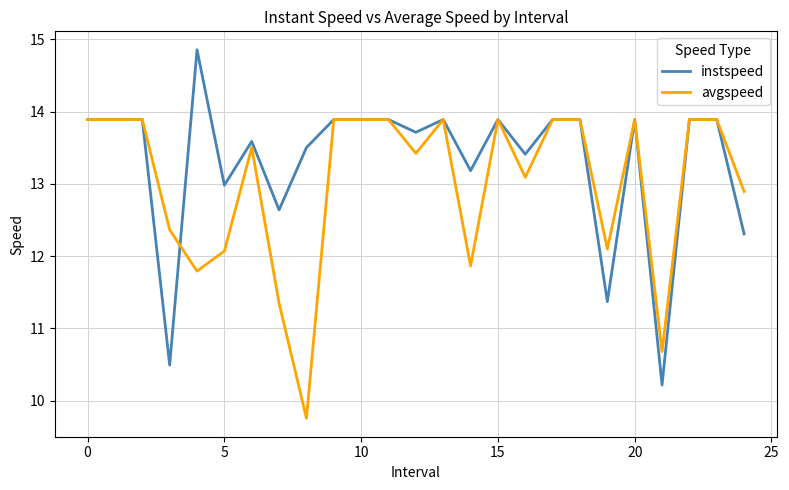

List the series in order of their peak value, highest first.

instspeed, avgspeed